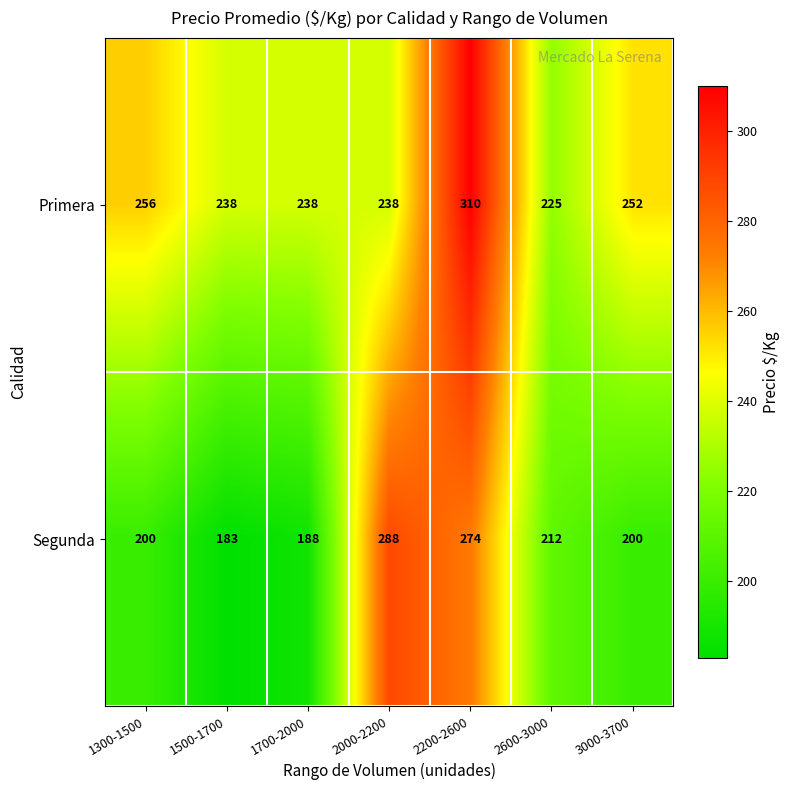

What is the difference between the maximum and minimum values in the Segunda series?

105